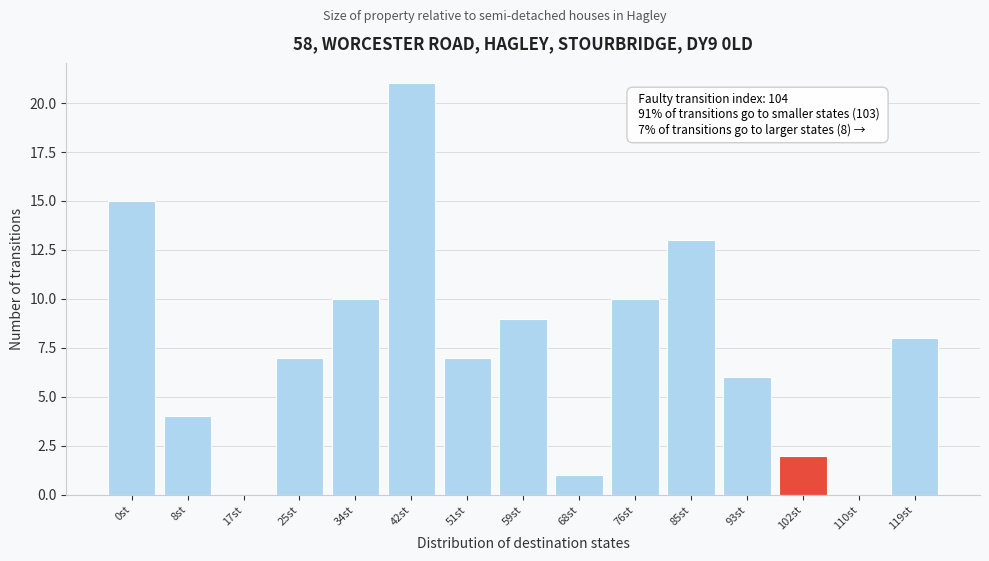

Reading left to right, list all the values displayed in this chart.

0st=15	8st=4	17st=0	25st=7	34st=10	42st=21	51st=7	59st=9	68st=1	76st=10	85st=13	93st=6	102st=2	110st=0	119st=8